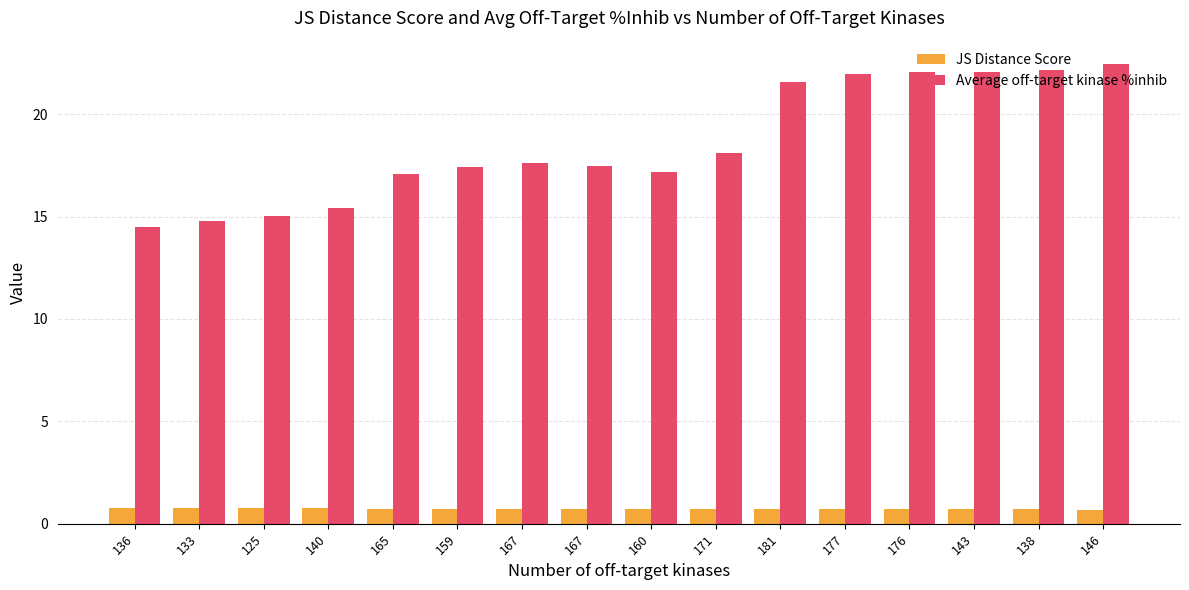

At how many categories does at least one series exceed 3?

16